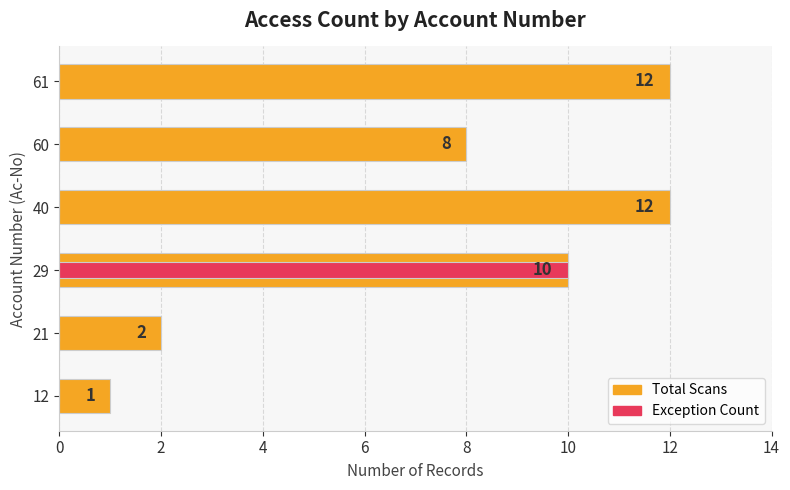

What is the sum of all Total Scans values?

45